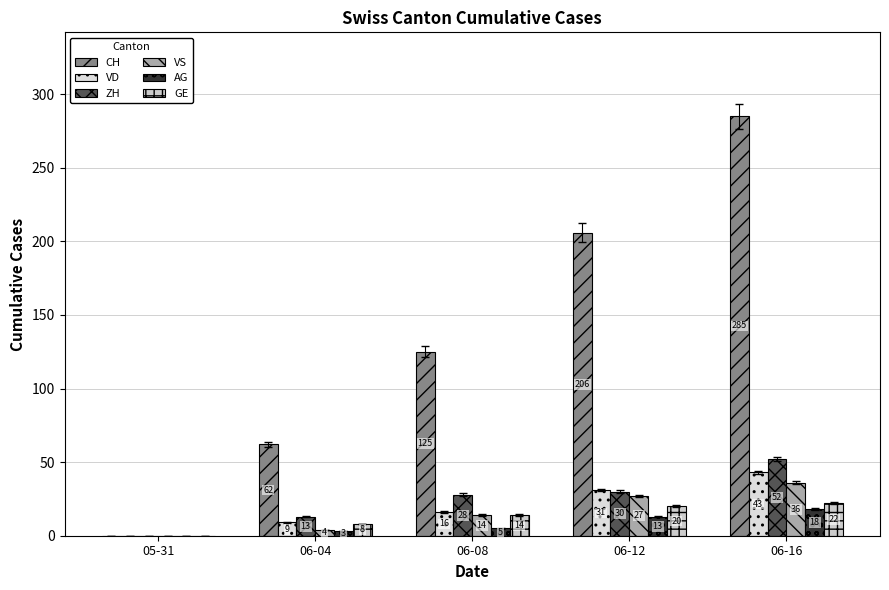

What is the value of the VS bar at the 5th from the left?

36